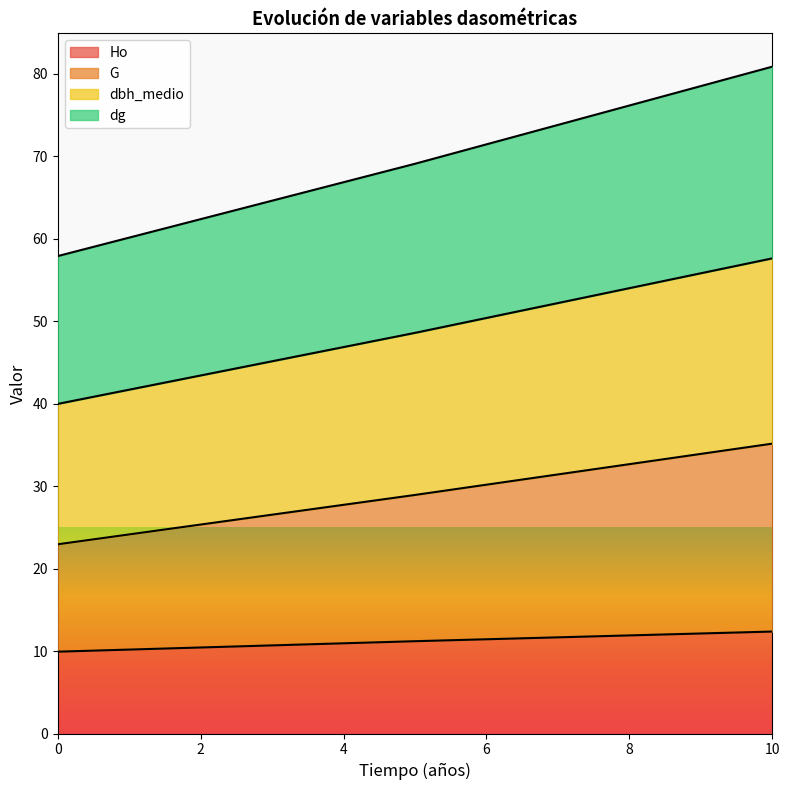

How many distinct data groups are displayed?

4